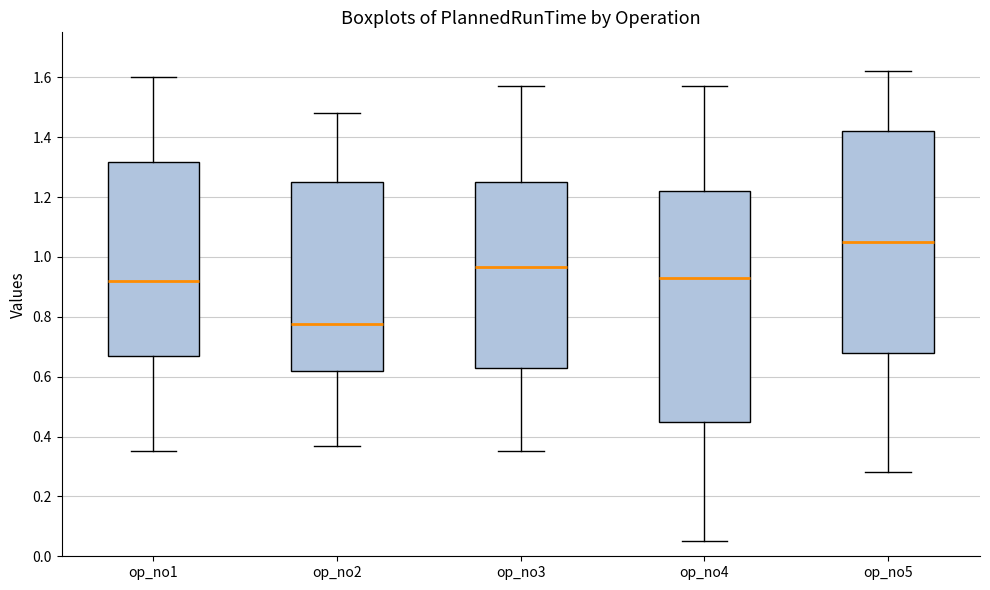

Reading left to right, read every box against the y-axis: the position of its median line, the range the box covers, and the ends of its whiskers. The values are not printed on the chart, so give them approximately, as read against the axis.

op_no1: median 0.92, box 0.68 to 1.32, whiskers 0.36 to 1.60
op_no2: median 0.78, box 0.62 to 1.26, whiskers 0.38 to 1.48
op_no3: median 0.96, box 0.64 to 1.26, whiskers 0.36 to 1.58
op_no4: median 0.94, box 0.46 to 1.22, whiskers 0.06 to 1.58
op_no5: median 1.06, box 0.68 to 1.42, whiskers 0.28 to 1.62